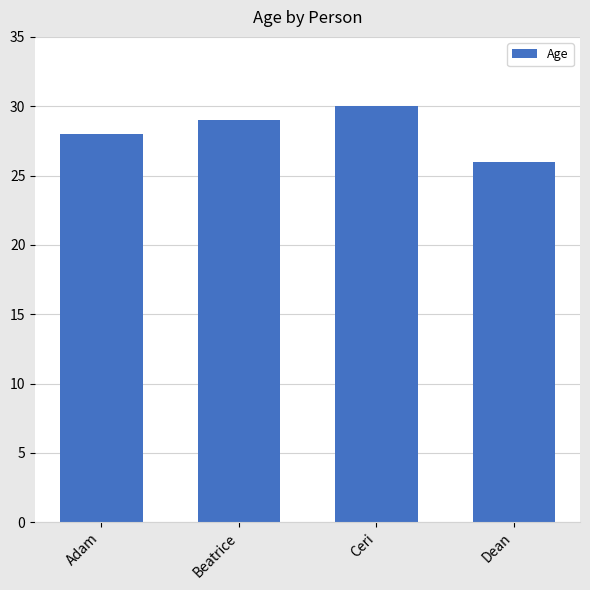

What is the difference between the maximum and minimum values?

4